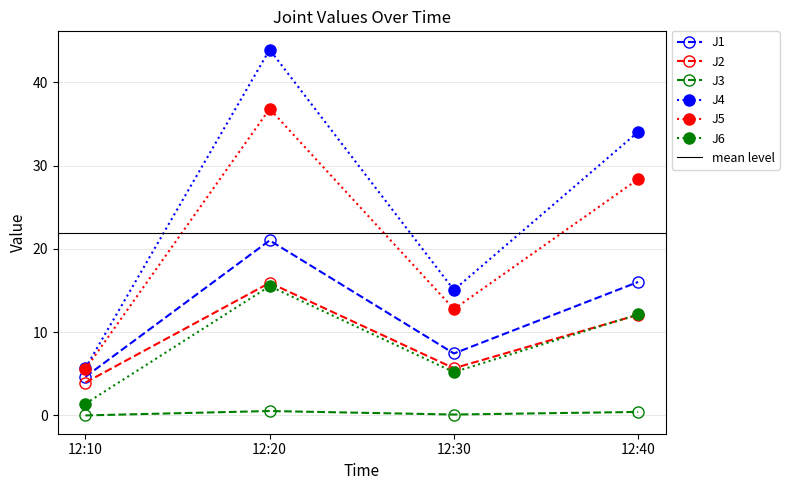

What is the greatest value displayed?

43.9